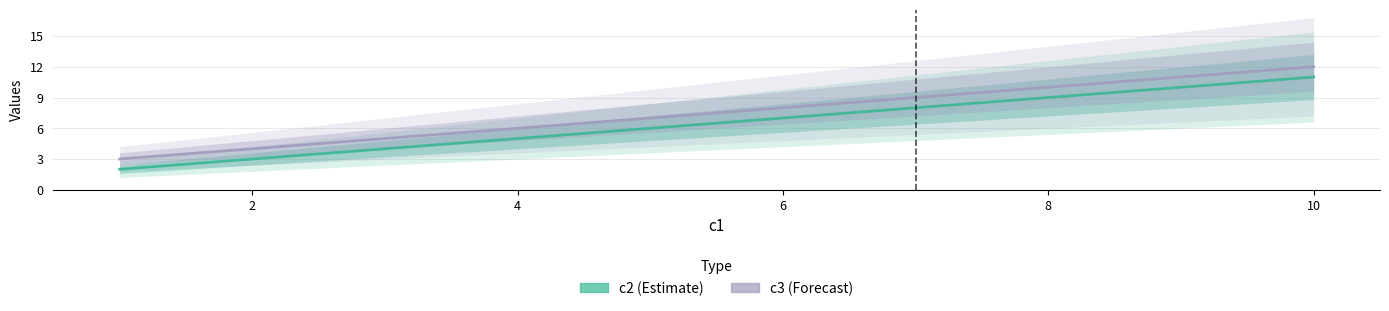

Reading left to right, what are all the values shown in this chart?

c2: 2	5	8	11
c3: 3	6	9	12